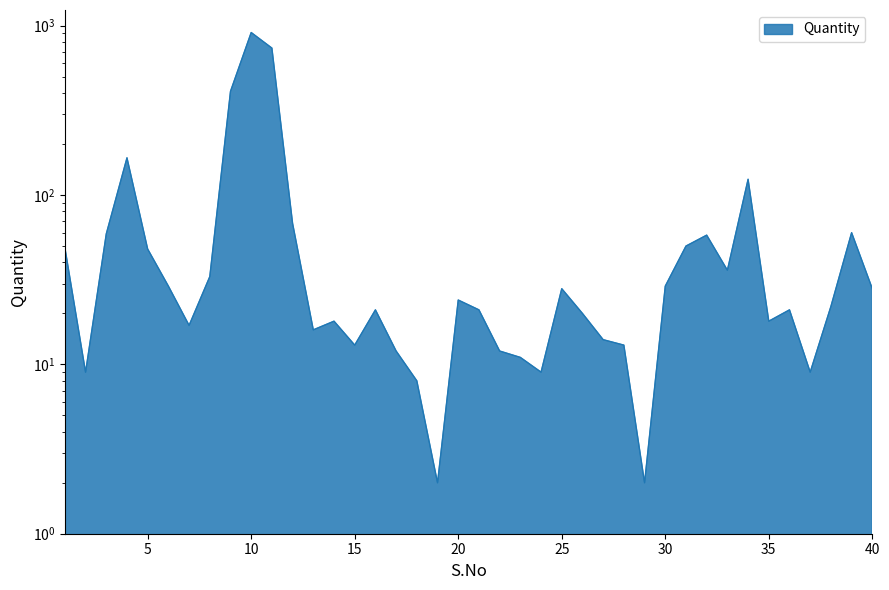

True or false: the data shows 30 at 1.

False